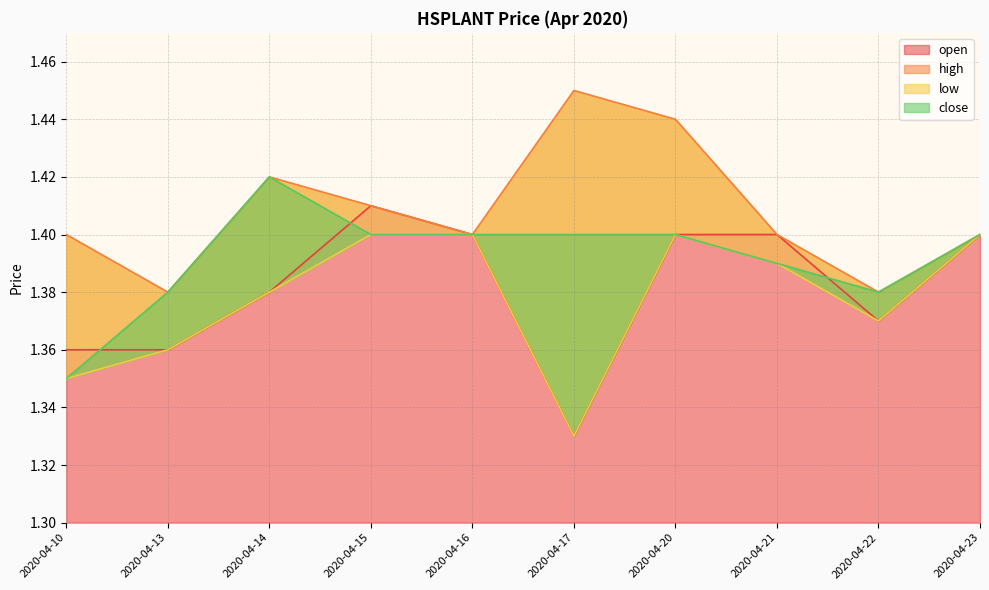

How many categories are shown in the chart?

10